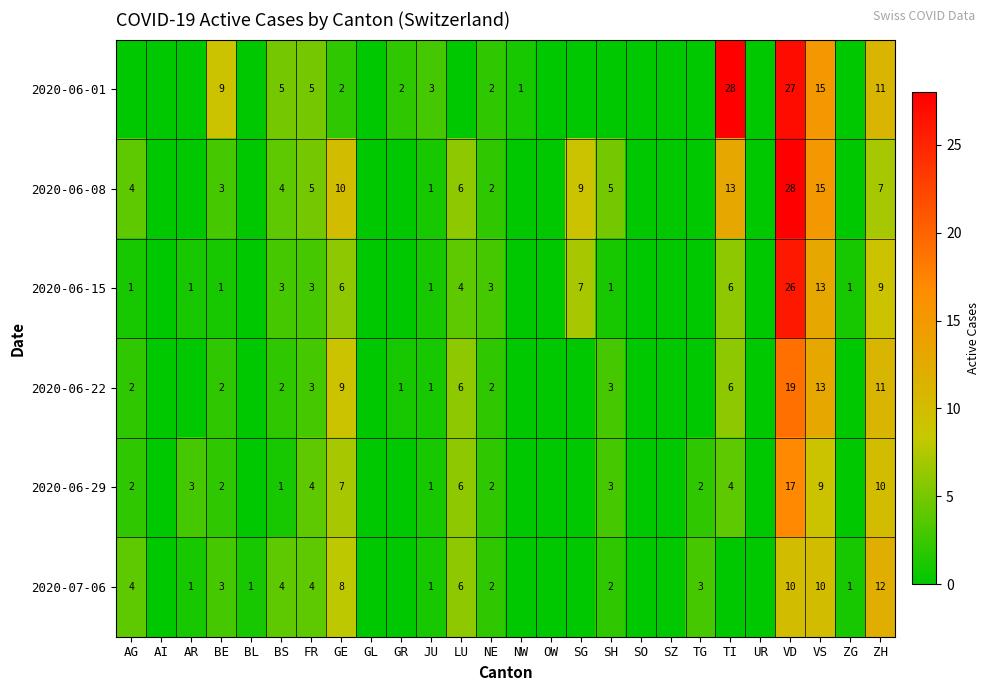

What is the total value across all series at ZG?

2